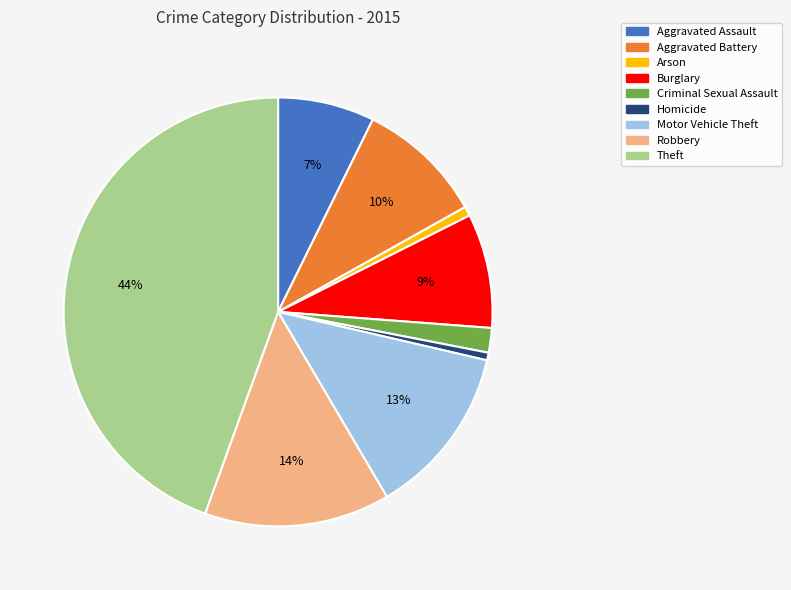

Between Aggravated Battery and Robbery, which is larger?

Robbery